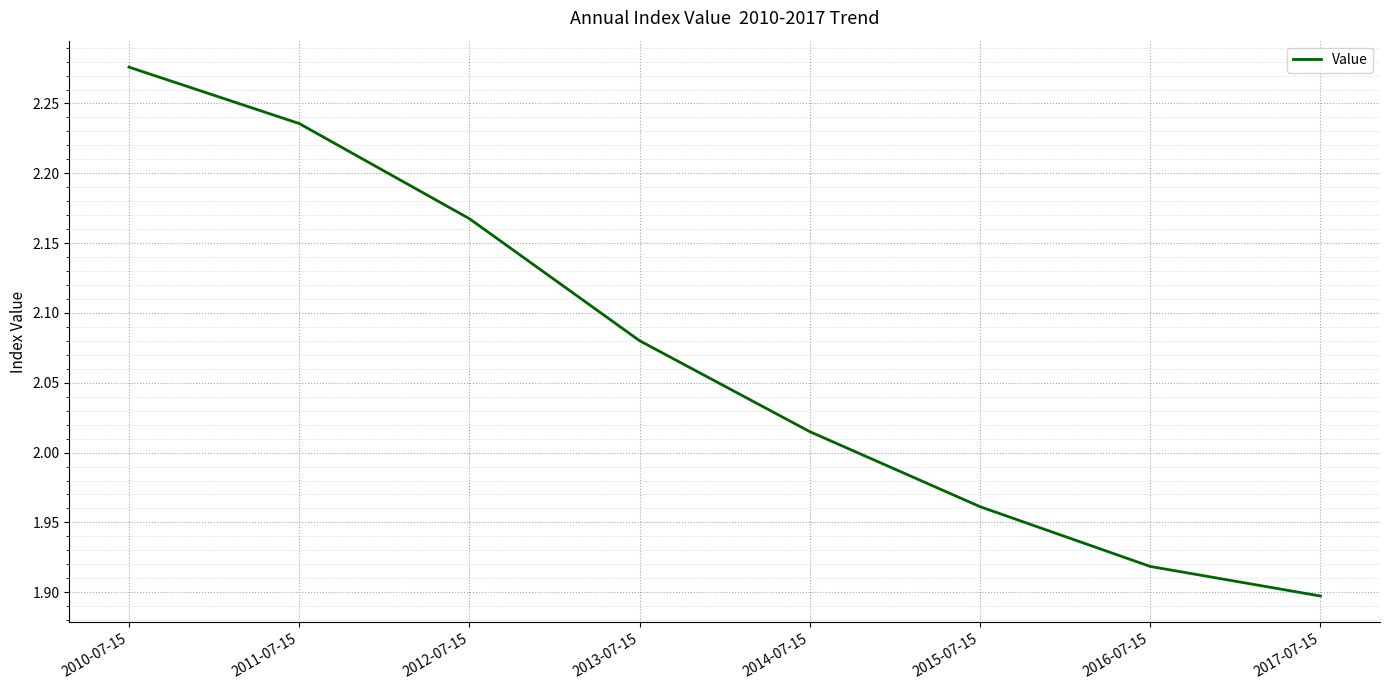

How many series are shown in this chart?

1